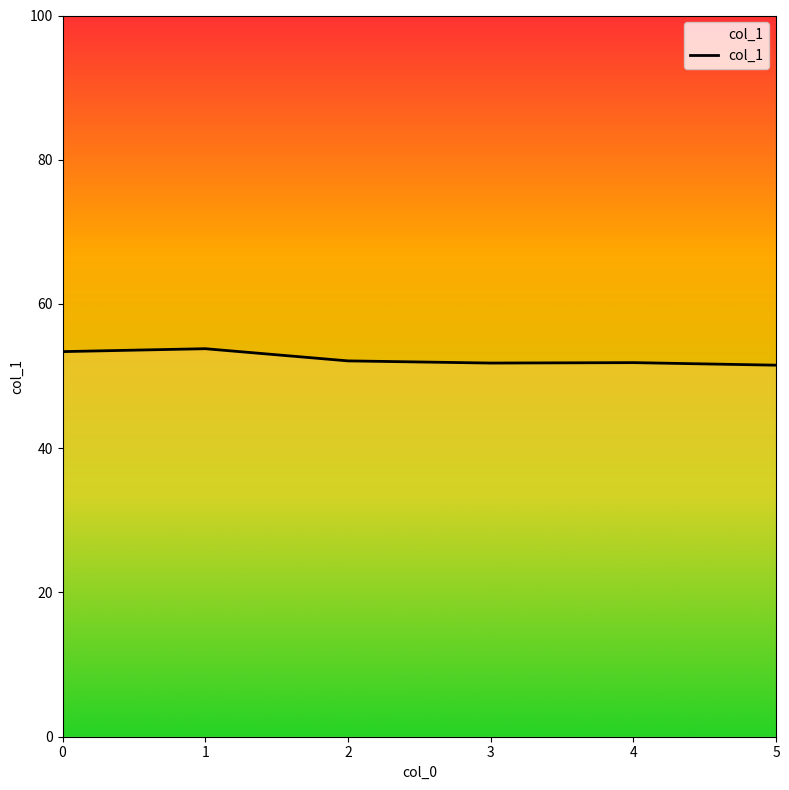

How many lines are shown in the chart?

1